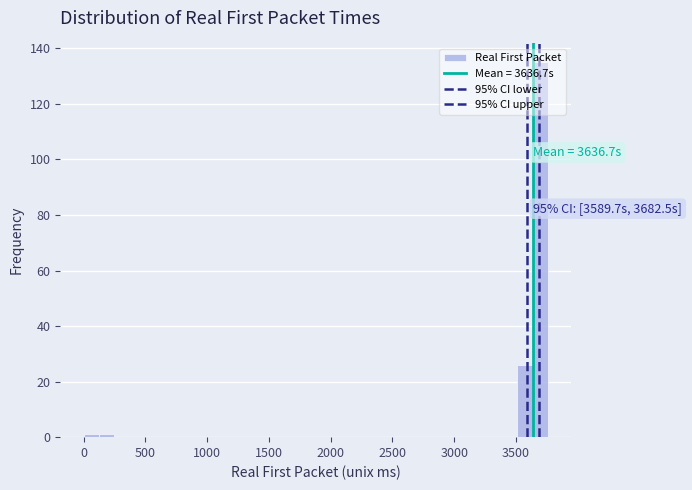

Read against the x-axis, roughly where is the centre of the tallest bar?

3700